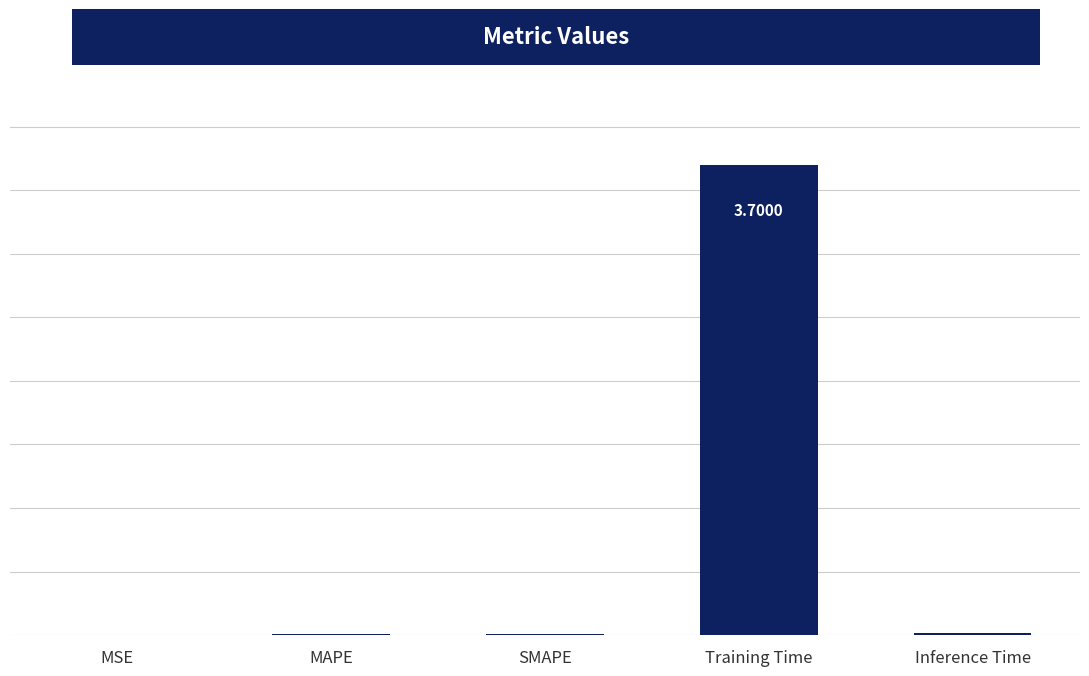

At which category does the chart reach its peak across all series?

Training Time